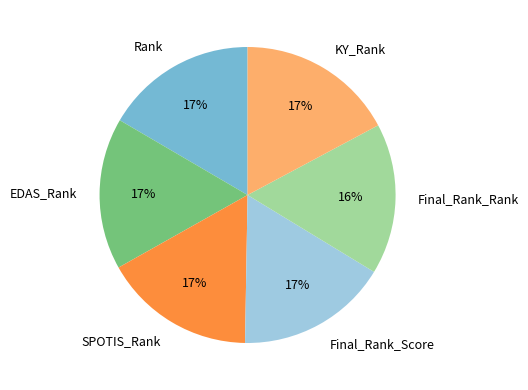

To the nearest percent, what is the difference between the largest and smallest slice percentages?

1%